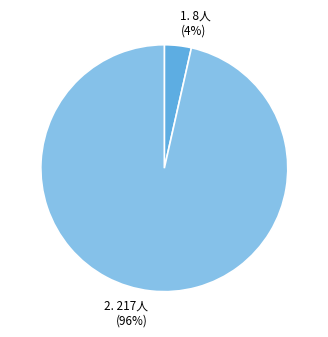

To the nearest percent, what is the average slice percentage?

50%